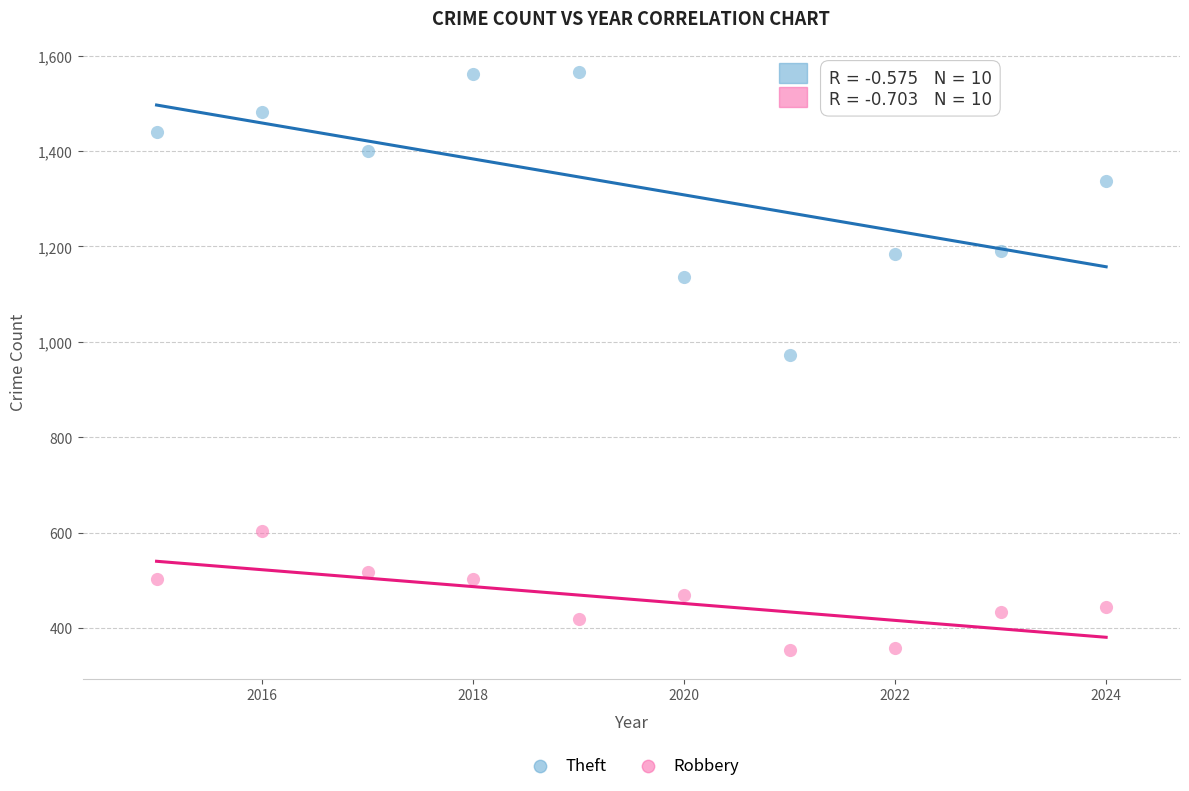

Across all data points, what is the range of Y values (max minus min)?

1211